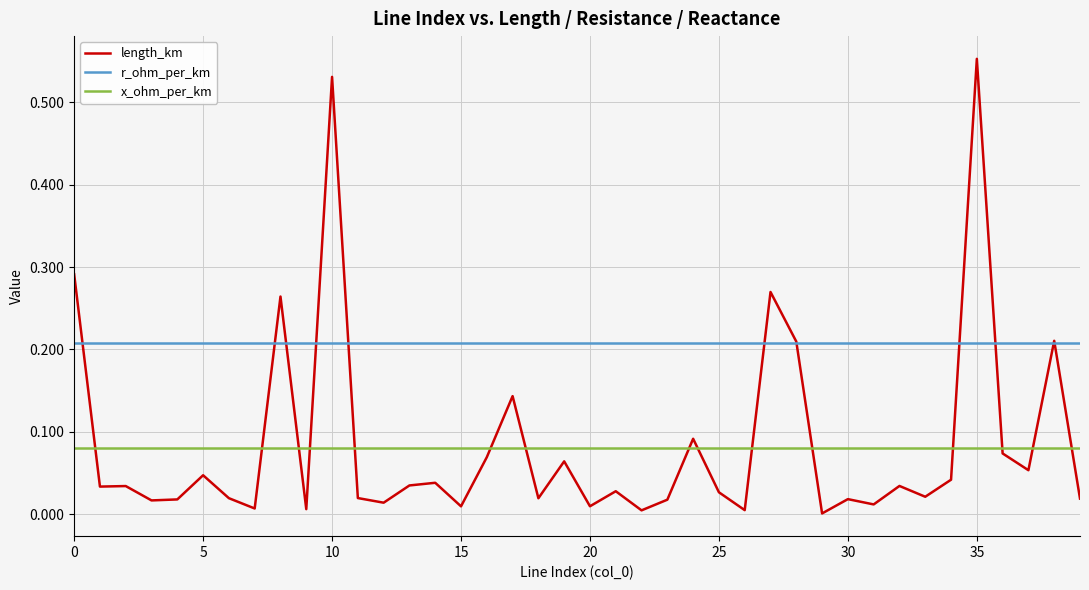

Rank the series by their maximum value, from lowest to highest.

x_ohm_per_km, r_ohm_per_km, length_km